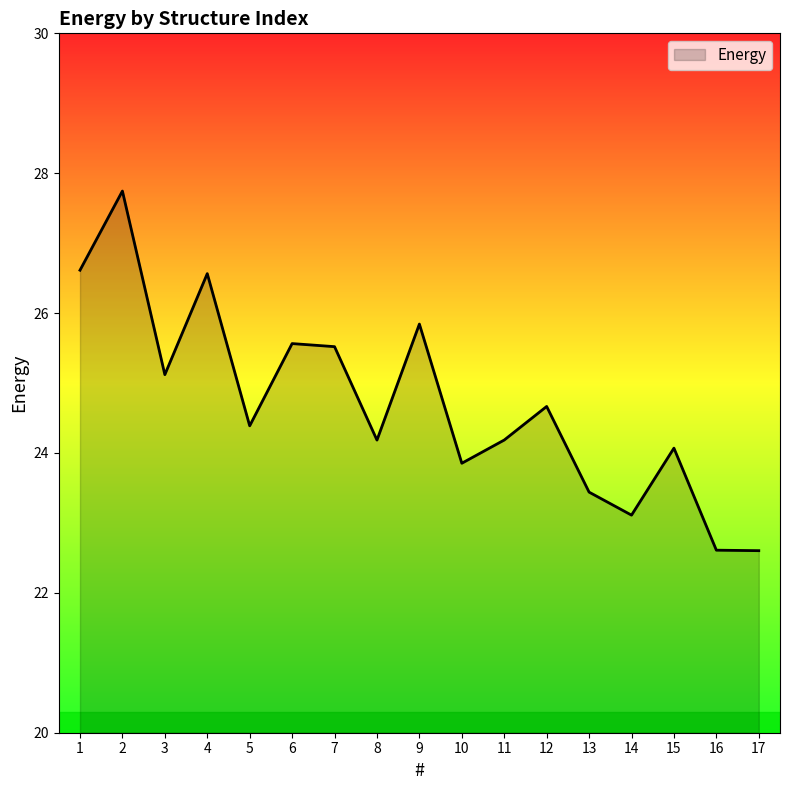

Reading left to right, what are all the values shown in this chart?

26.6	27.7	25.1	26.6	24.4	25.6	25.5	24.2	25.8	23.9	24.2	24.7	23.4	23.1	24.1	22.6	22.6